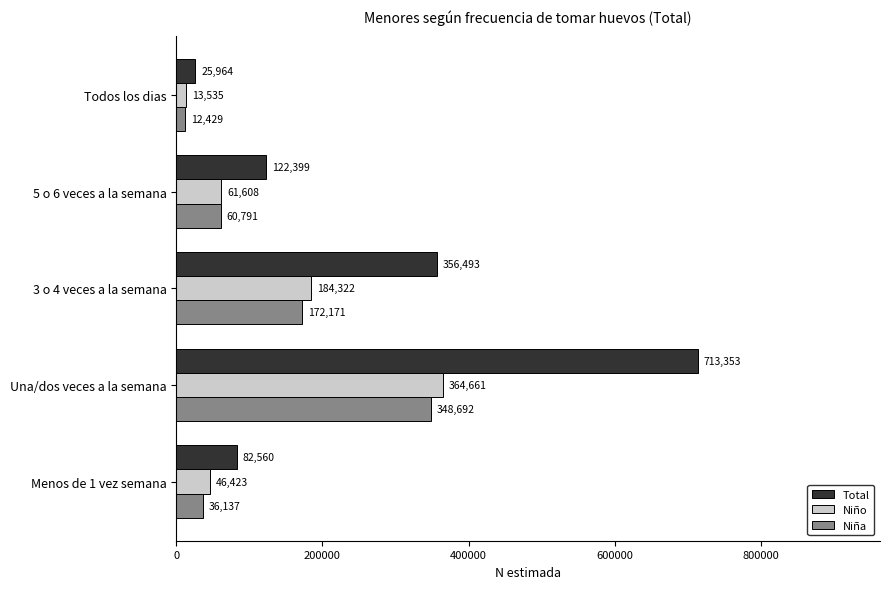

At which category is the sum across all series the highest?

Una/dos veces a la semana